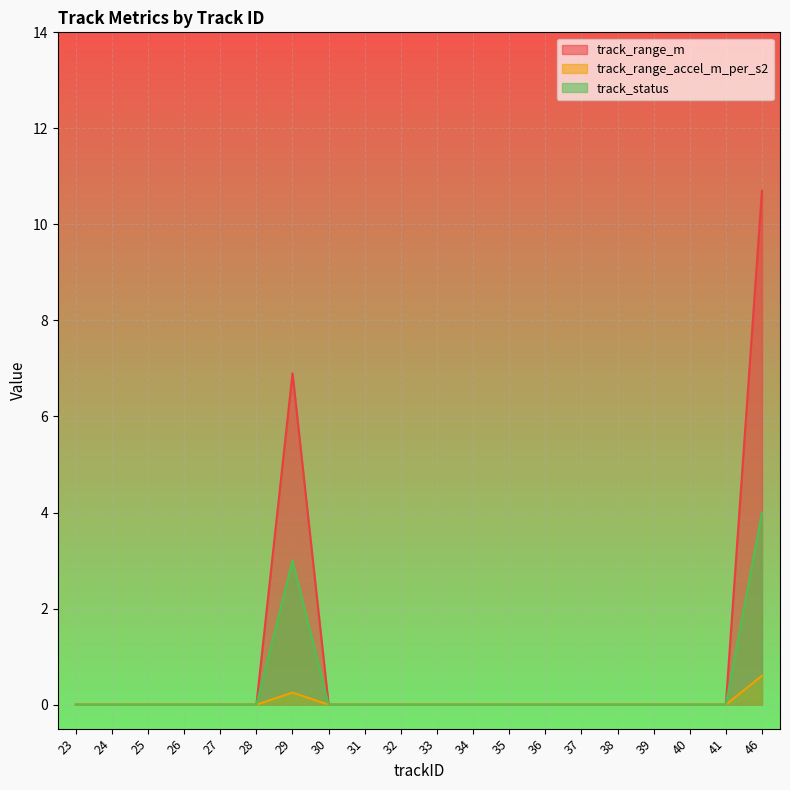

Rank the series by their maximum value, from lowest to highest.

track_range_accel_m_per_s2, track_status, track_range_m